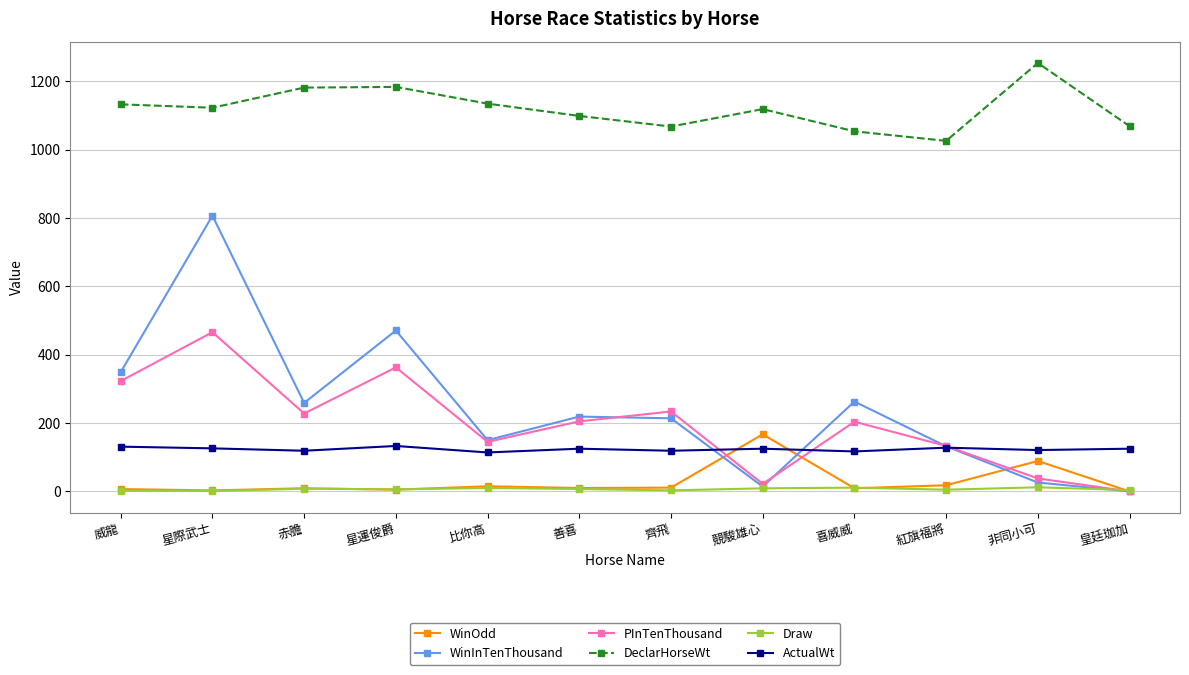

True or false: Draw has more than 1 points higher than both neighbors.

True